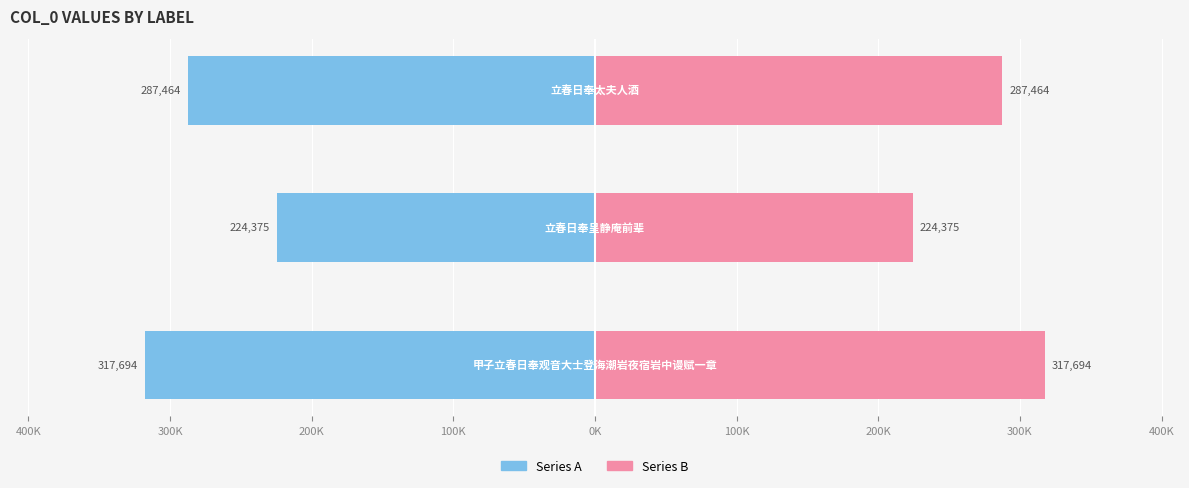

How many groups of bars are there?

3